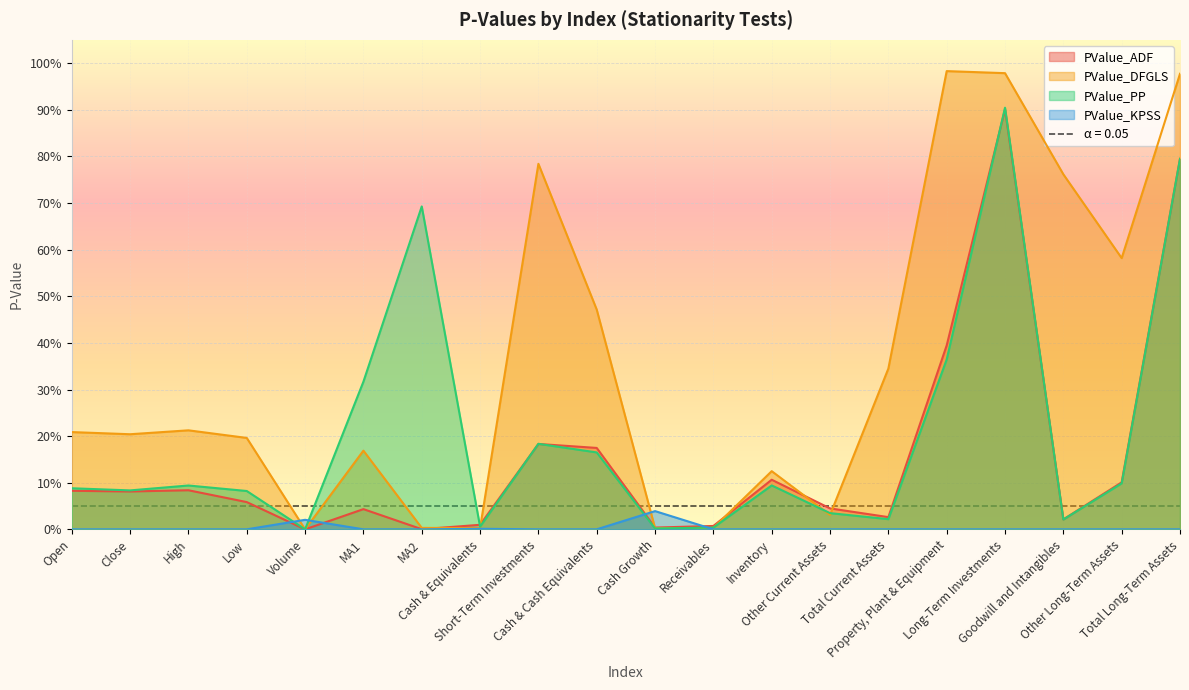

What is the spread (max minus min) of values at Short-Term Investments?

0.8